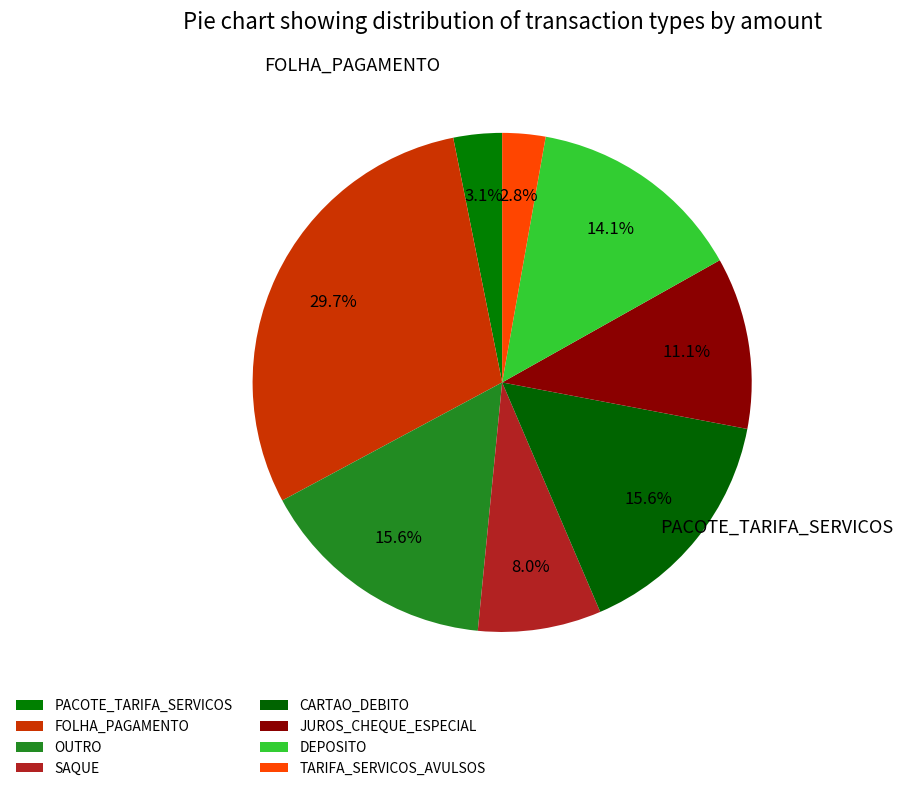

How many slices are in this pie chart?

8